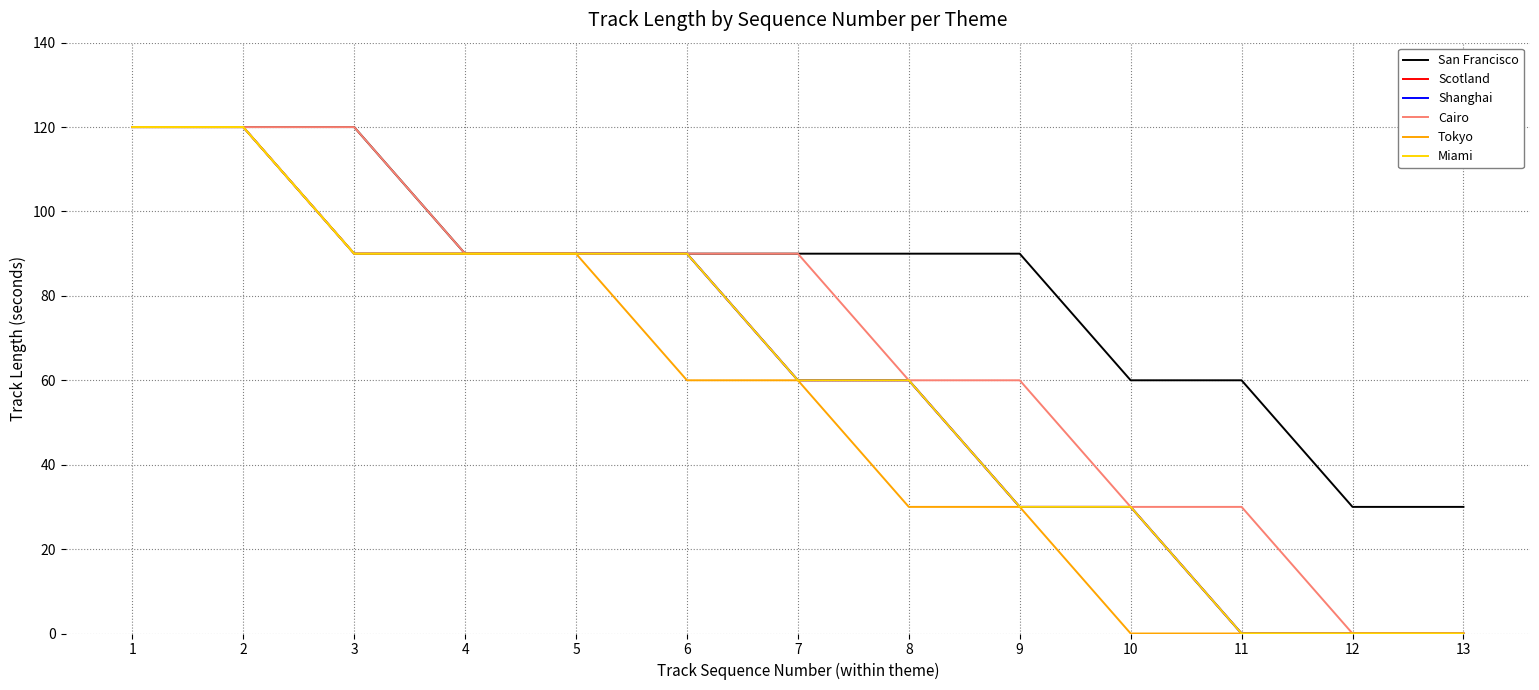

Does the chart have visible grid lines?

Yes